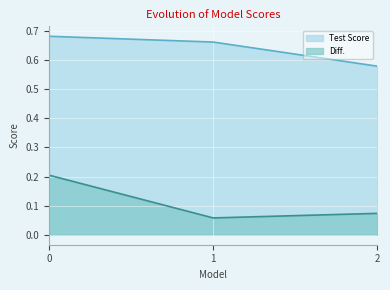

List the series in order of their overall mean, highest first.

Test Score, Diff.